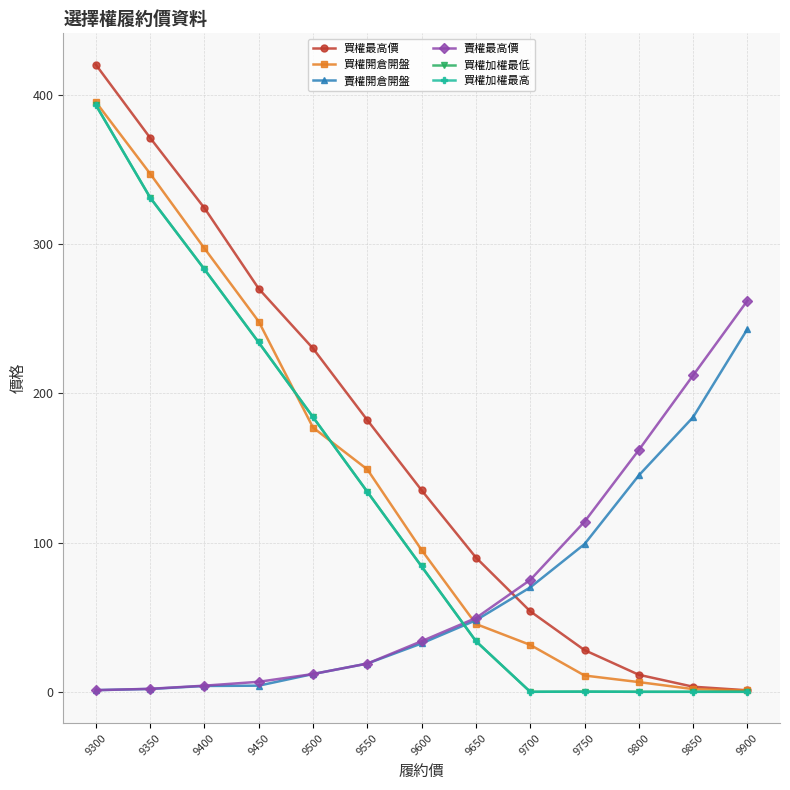

What is the spread (max minus min) of values at 9800?

161.9